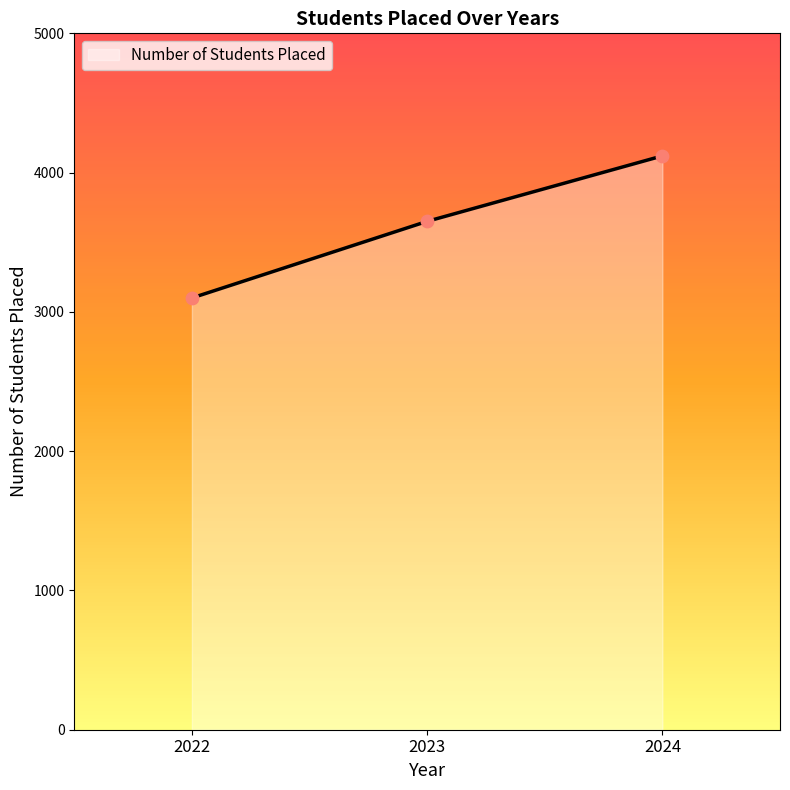

What is the ratio of the value at 2022 to the value at 2024?

0.8